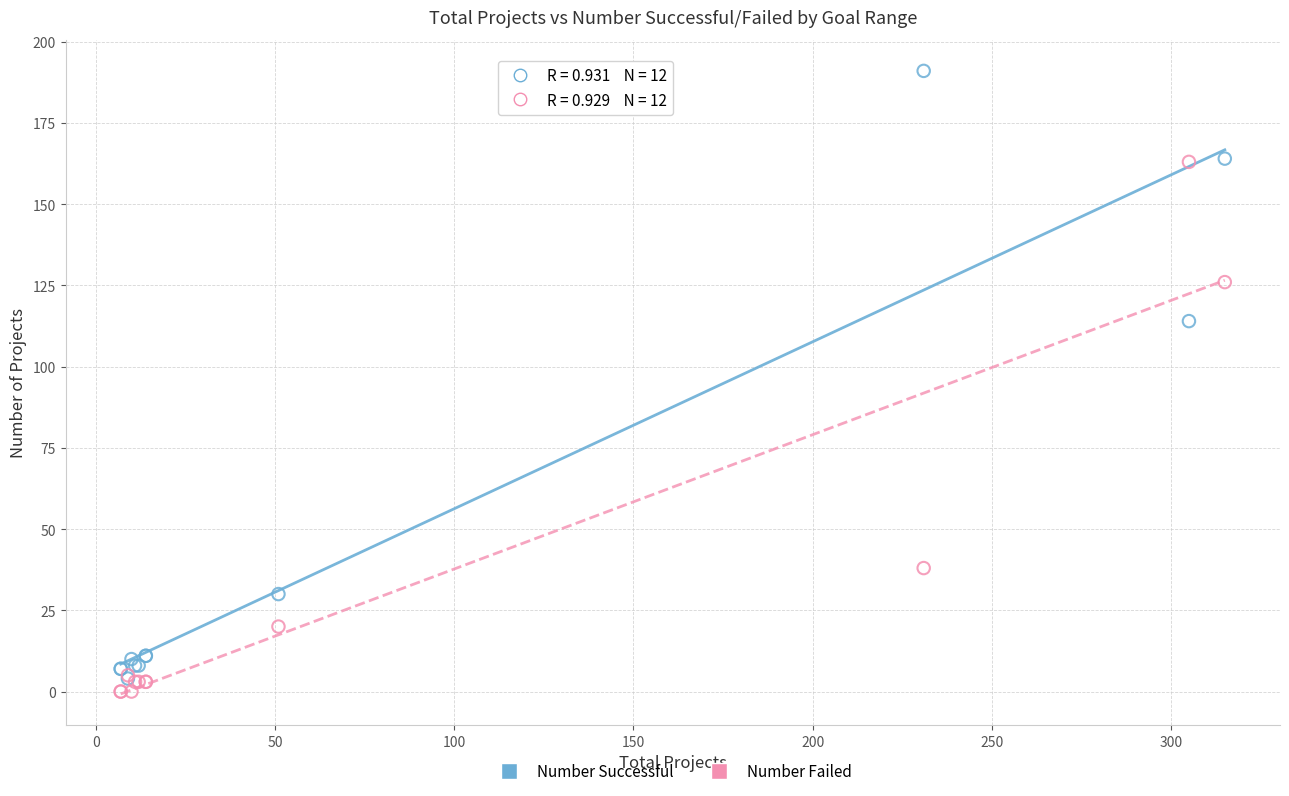

In the Number Successful series, what Y value is closest to 97?

114